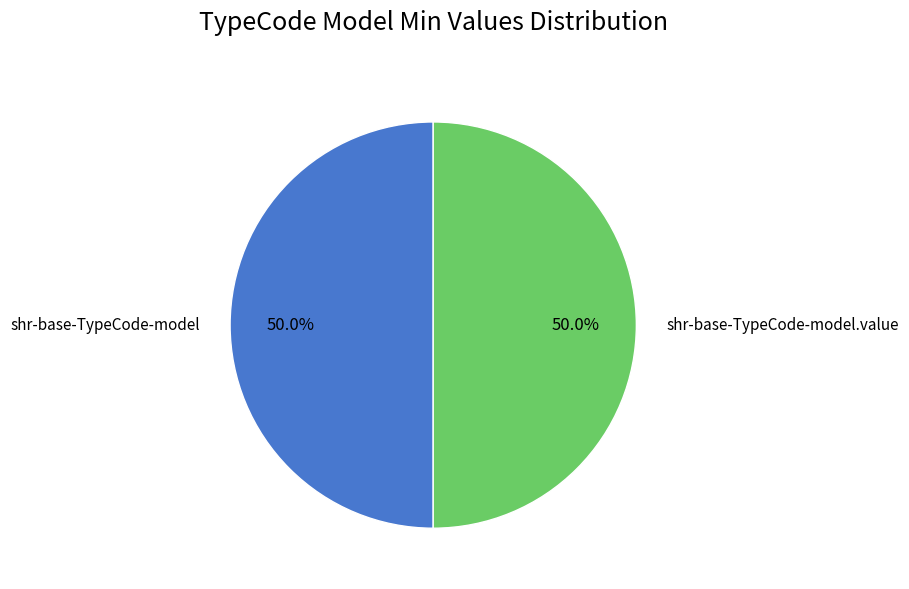

What is the ratio of the value at shr-base-TypeCode-model to the value at shr-base-TypeCode-model.value?

1.0